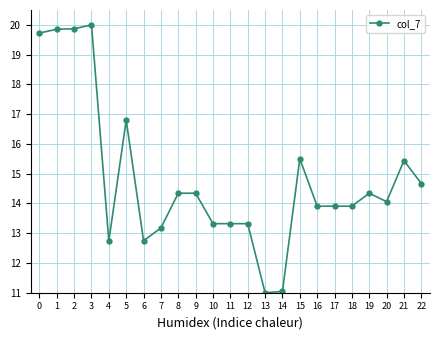

What is the difference between the second highest and minimum values?

8.9